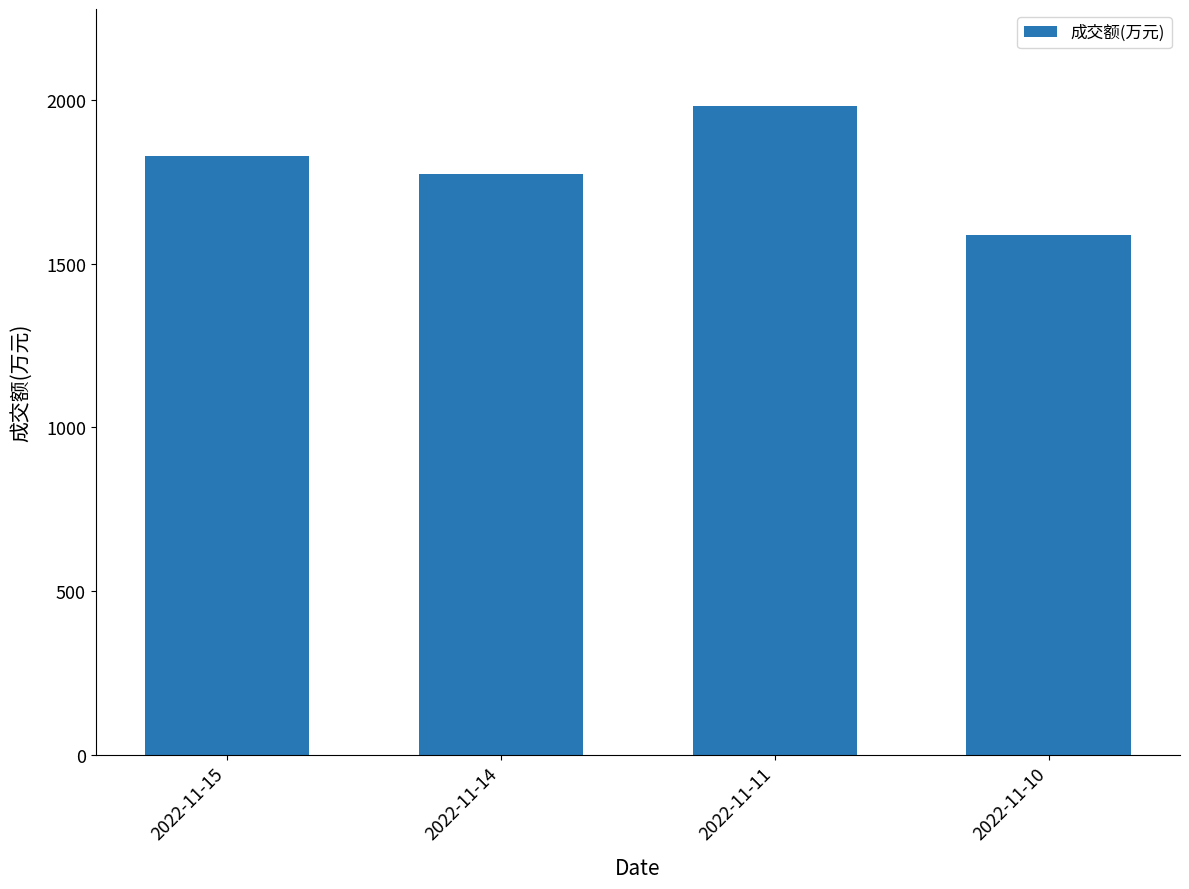

True or false: the data shows 2528 at 2022-11-10.

False